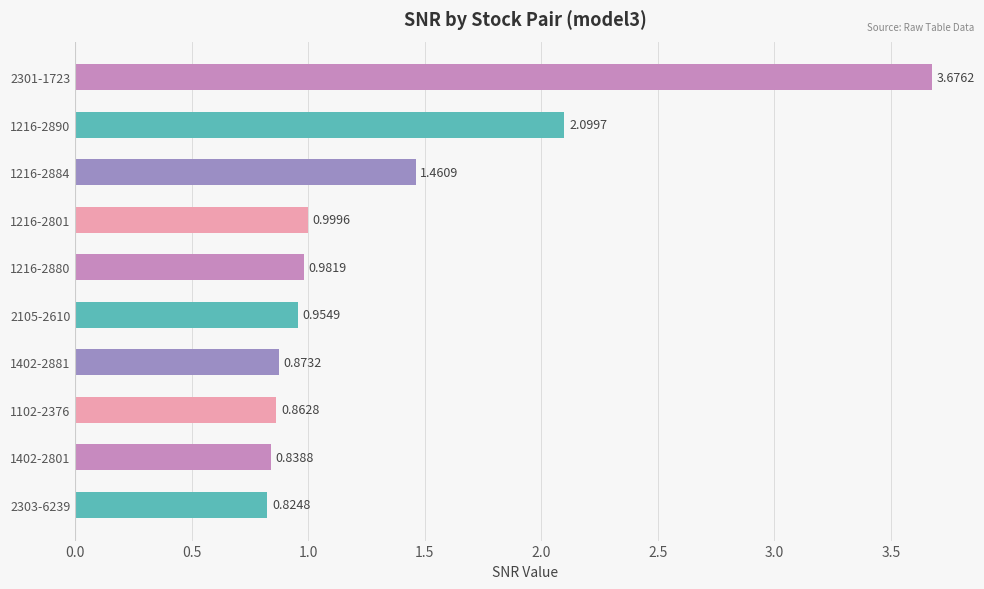

List the labels in order of value, smallest first.

2303-6239, 1402-2801, 1102-2376, 1402-2881, 2105-2610, 1216-2880, 1216-2801, 1216-2884, 1216-2890, 2301-1723